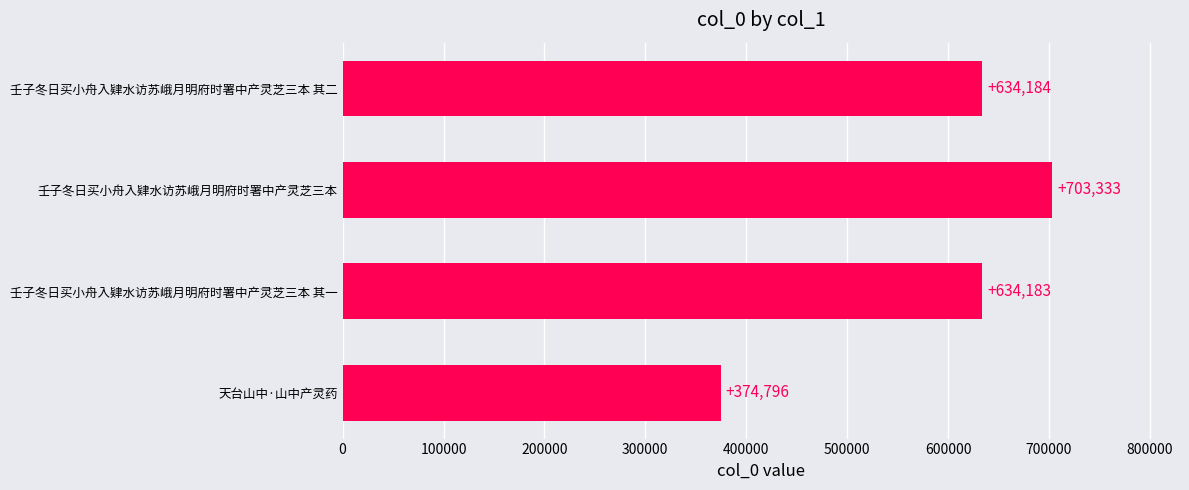

What is the sum of all values?

2346496